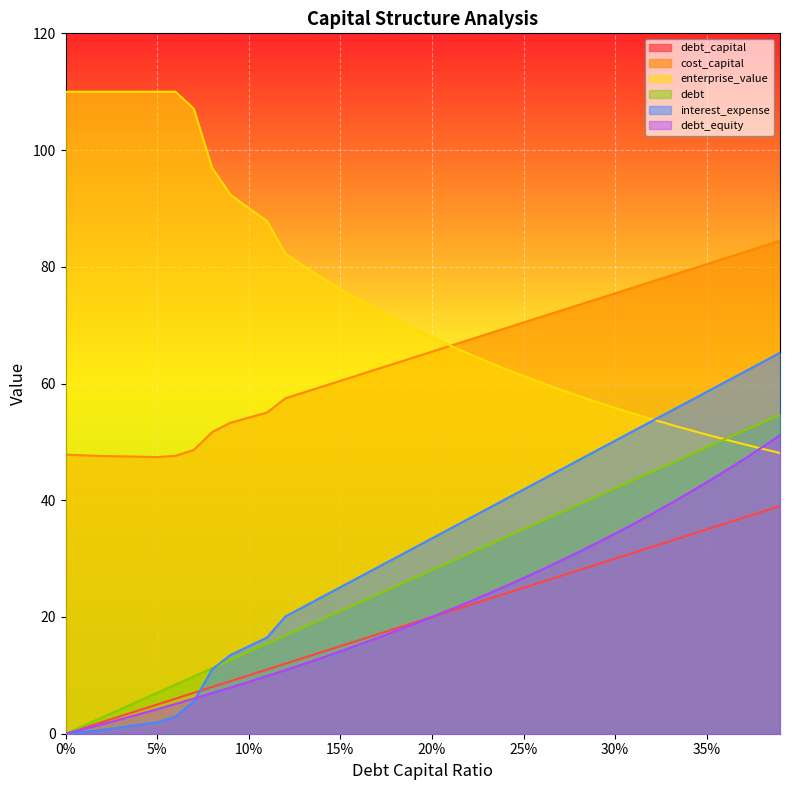

Does the chart display data point markers on the line(s)?

No